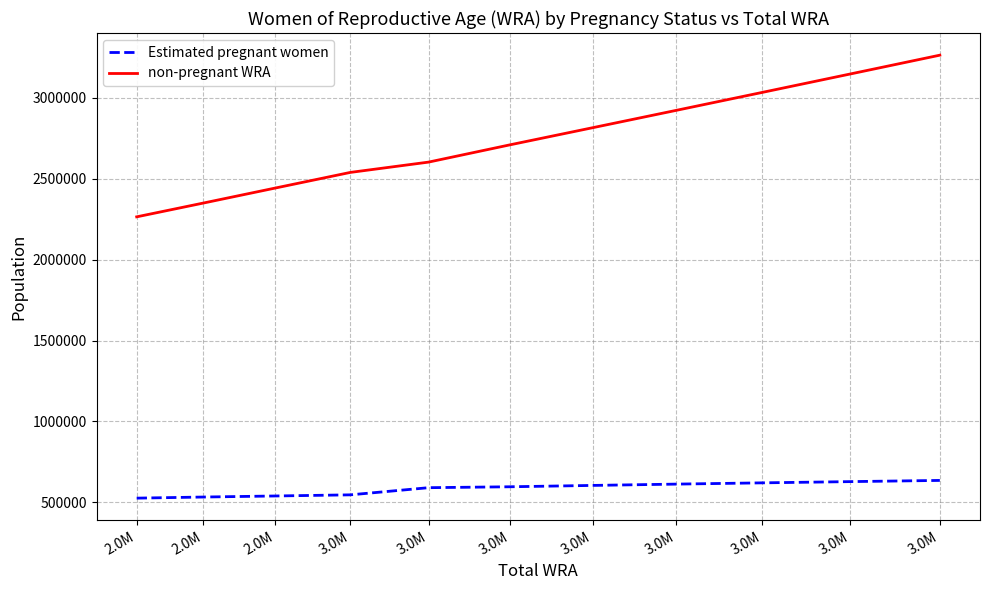

How many values in the Estimated pregnant women series are below 595788?

5